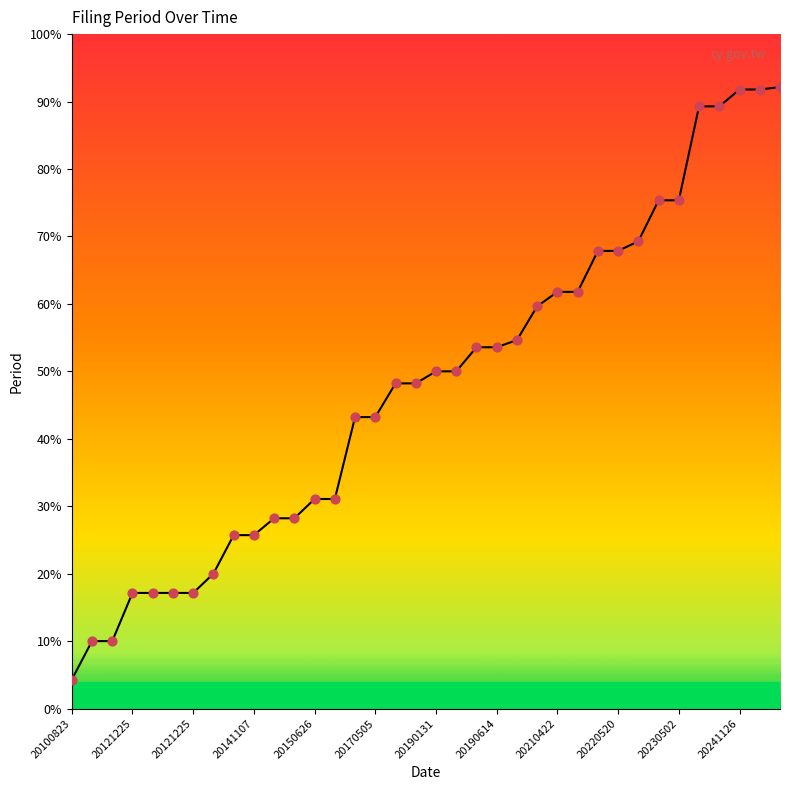

What is the ratio of the value at 24 to the value at 23?

1.0